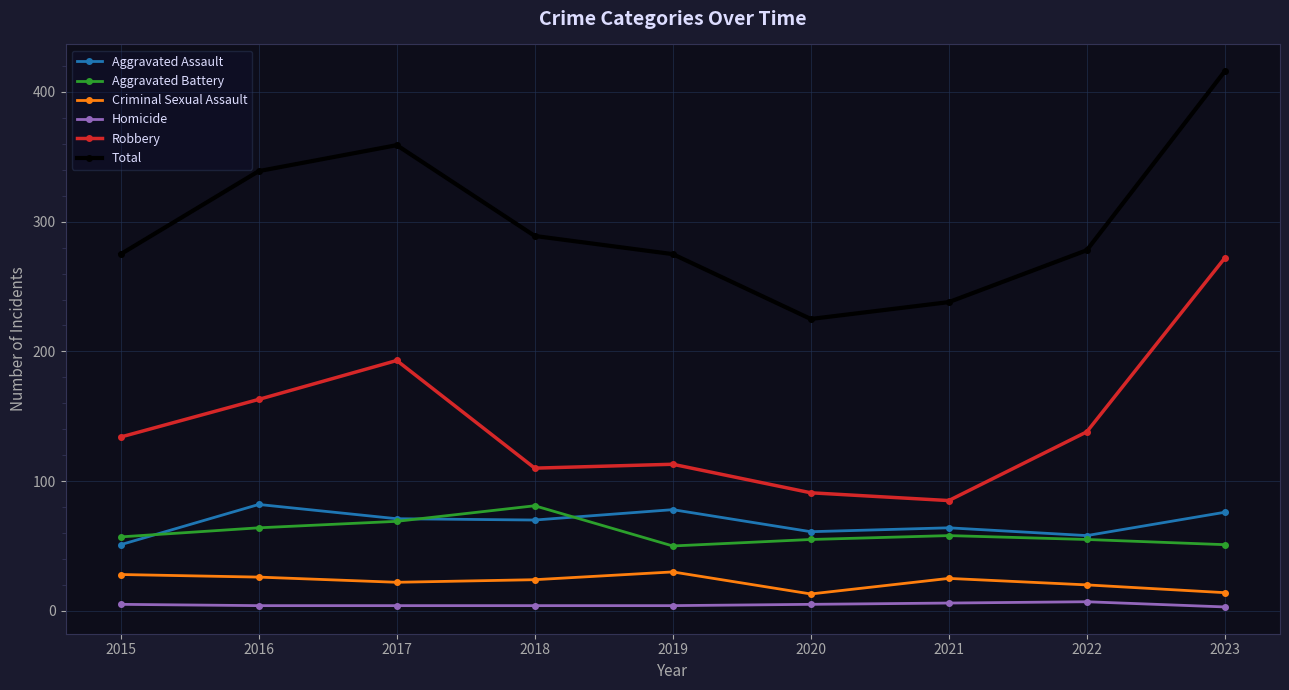

Rank the series at 2019 from highest to lowest value.

Total, Robbery, Aggravated Assault, Aggravated Battery, Criminal Sexual Assault, Homicide